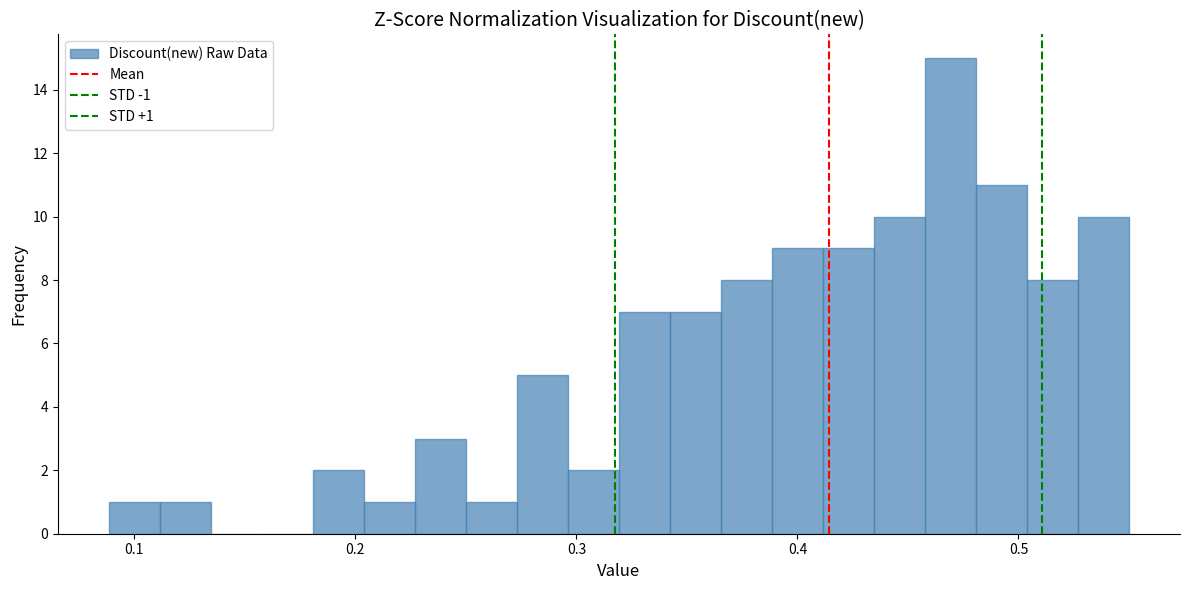

Around what value on the x-axis is the tallest bar? Give the approximate position of its centre, as read against the axis.

0.47